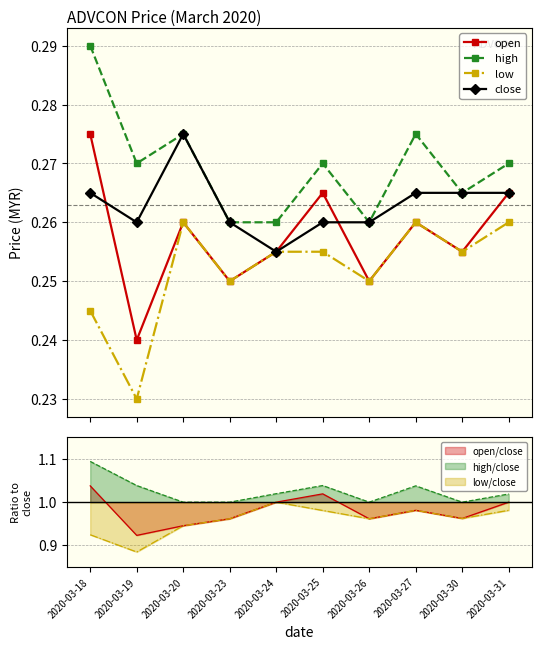

Between 2020-03-23 and 2020-03-25, which series saw the biggest shift?

open